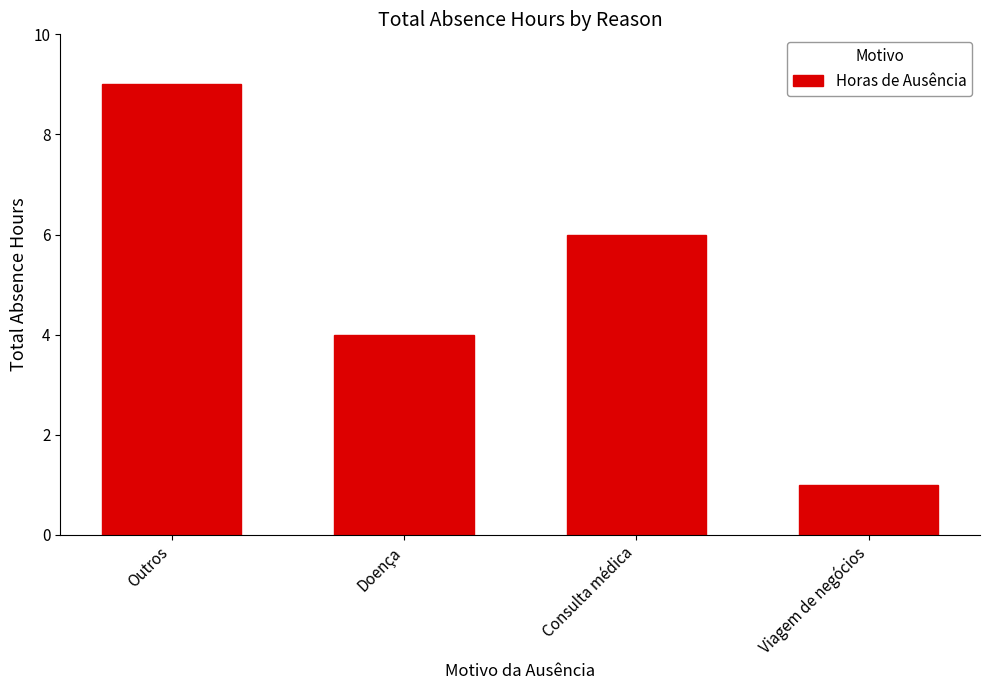

The chart shows a value of 1 at Doença. True or false?

False